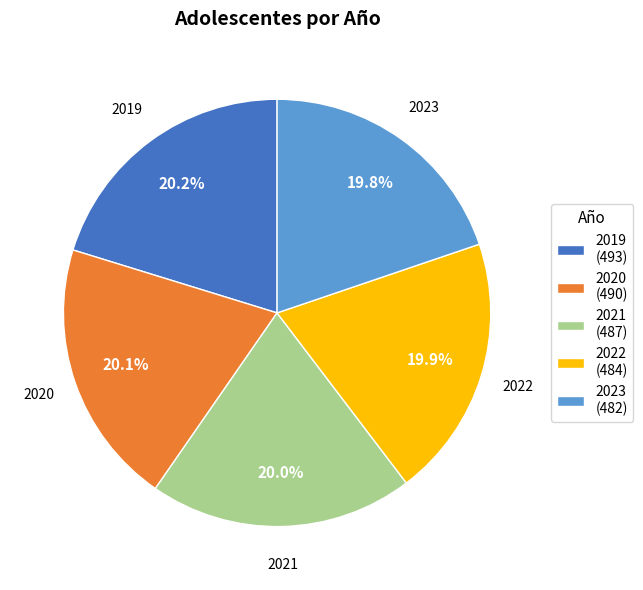

Combined, what portion of the pie is 2019 and 2021?

40.2%